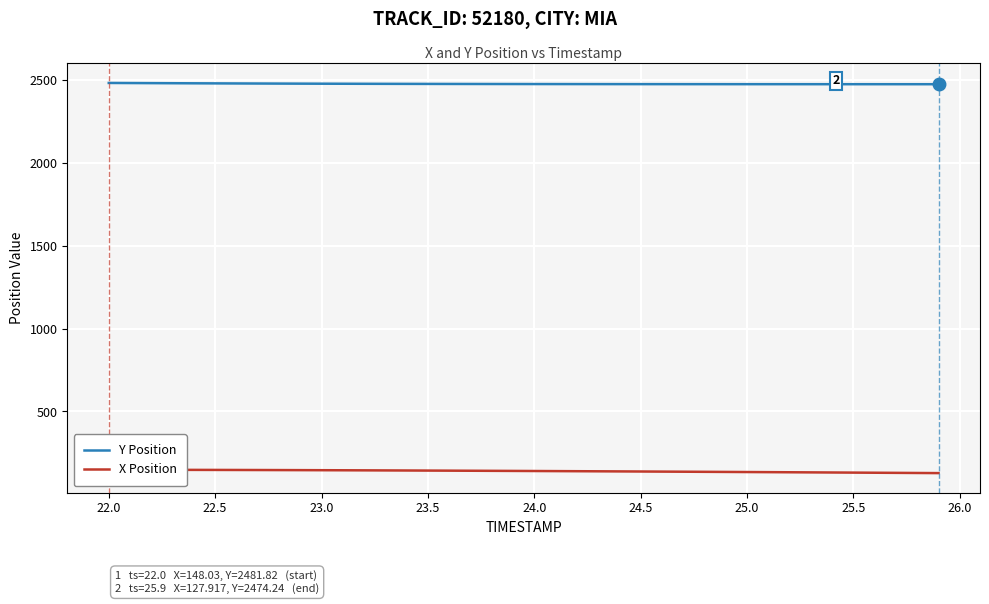

What is the maximum value for Y Position?

2481.8